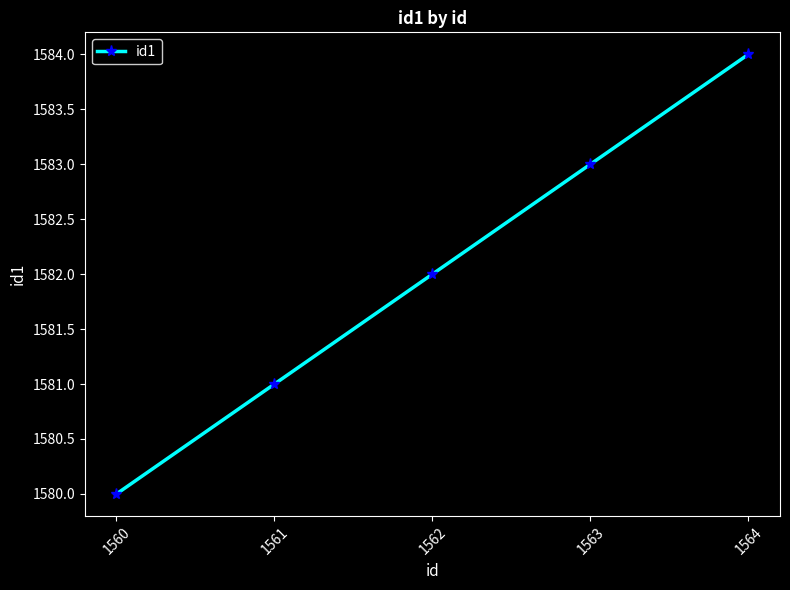

How many data points are less than 1582?

2